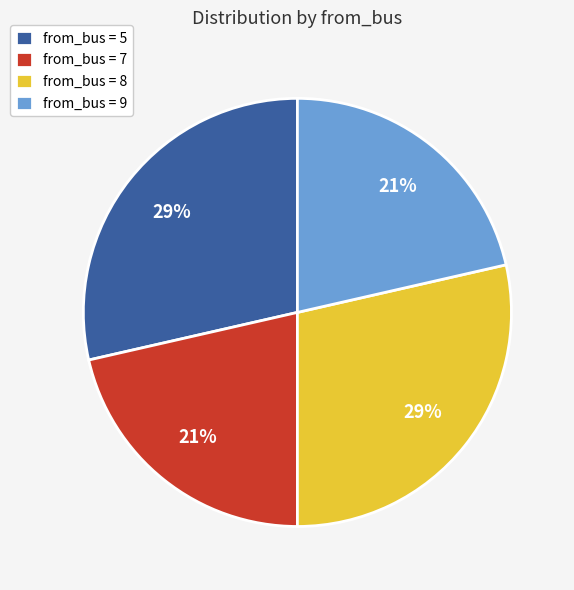

Is the sum of from_bus = 9 and from_bus = 7 greater than half?

No